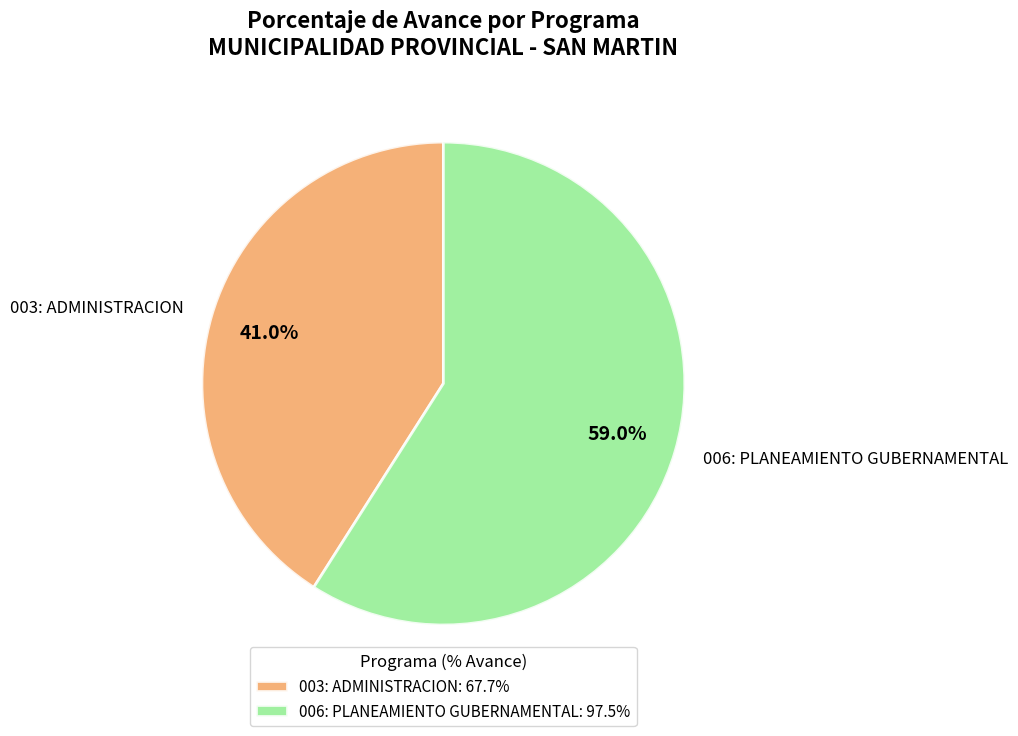

Approximately how many times larger is the value at 006: PLANEAMIENTO GUBERNAMENTAL compared to 003: ADMINISTRACION?

1.4